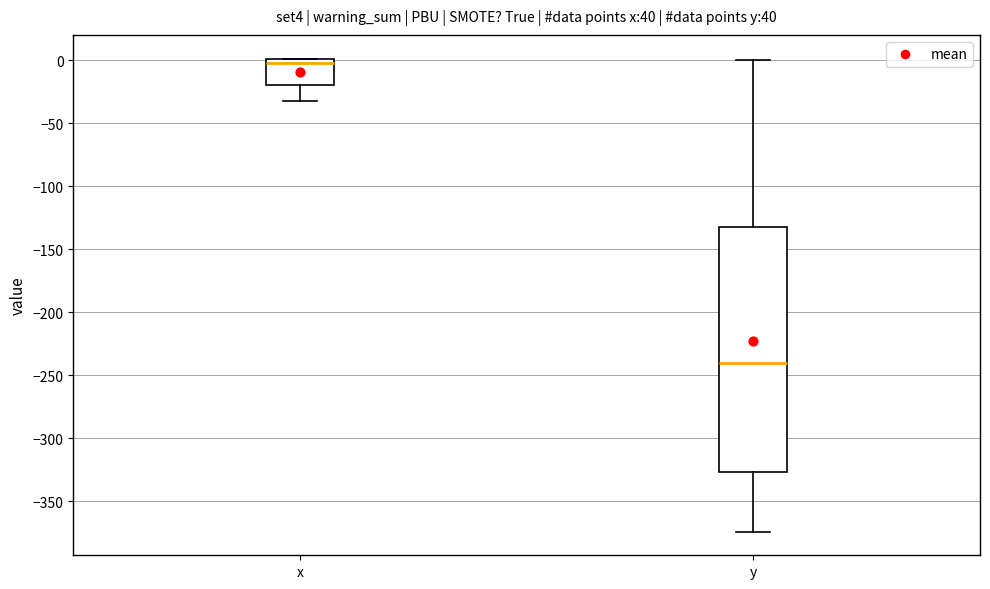

Reading left to right, read every box against the y-axis: the position of its median line, the range the box covers, and the ends of its whiskers. The values are not printed on the chart, so give them approximately, as read against the axis.

x: median 0 (just below the box's upper edge), box -20 to 0, whiskers -30 to 0
y: median -240, box -325 to -130, whiskers -375 to 0